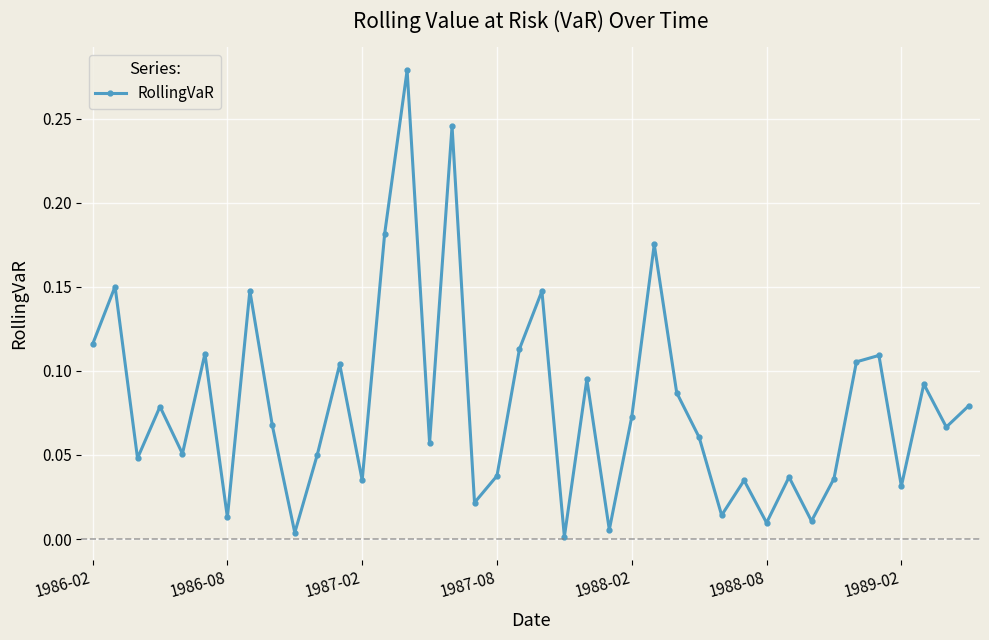

How many points are higher than both their immediate neighbors (excluding endpoints)?

14